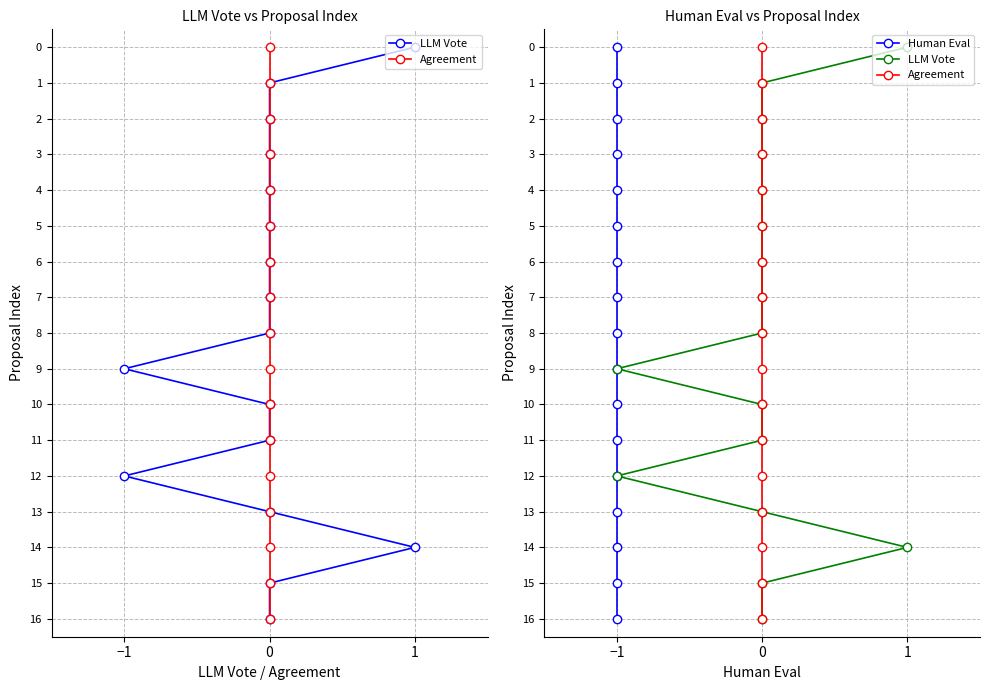

True or false: Human Eval and LLM Vote intersect in this chart.

False